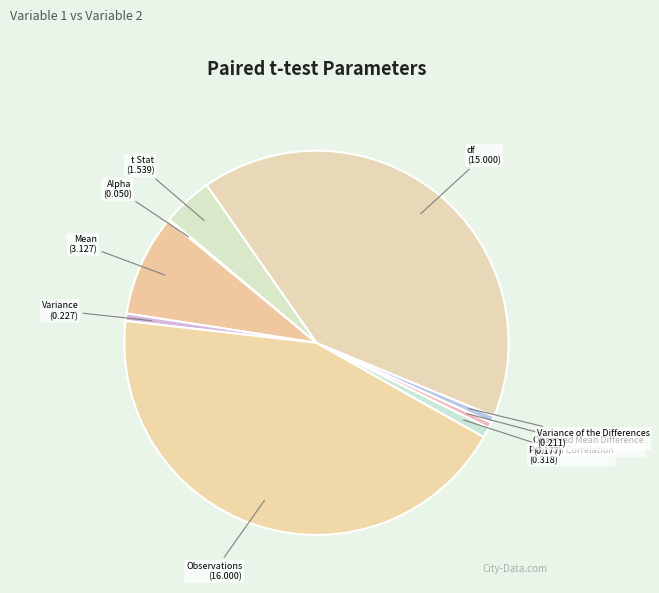

True or false: Pearson Correlation accounts for 7% of the total.

False